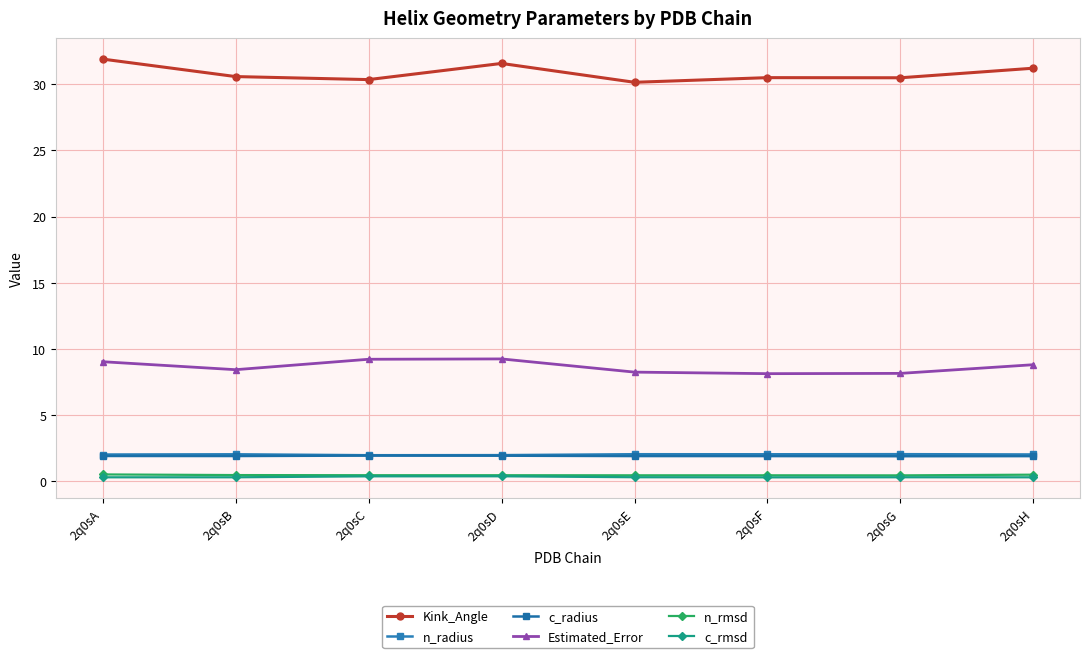

At how many categories does at least one series exceed 29?

8